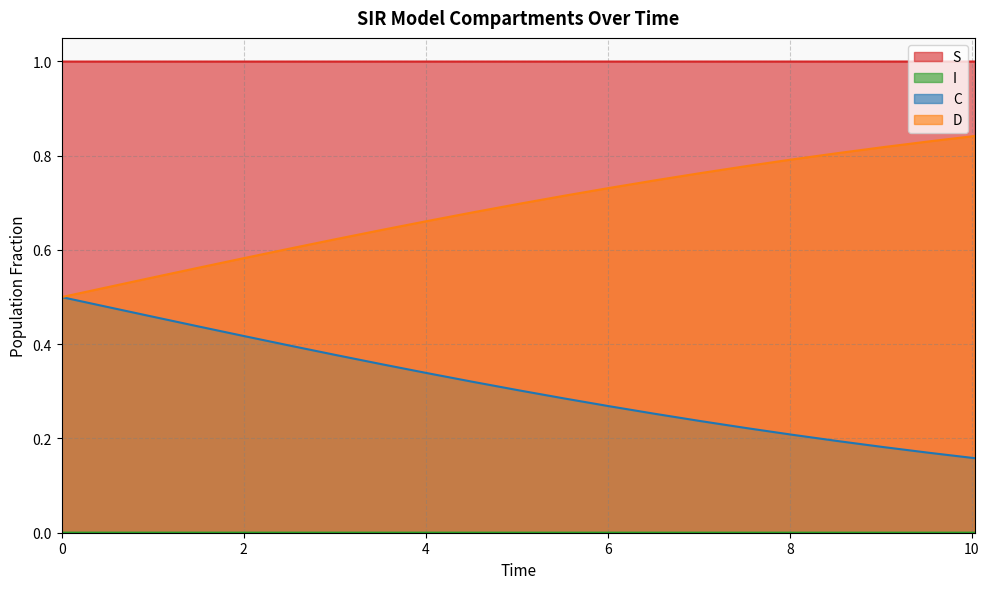

What is the maximum value for C?

0.5